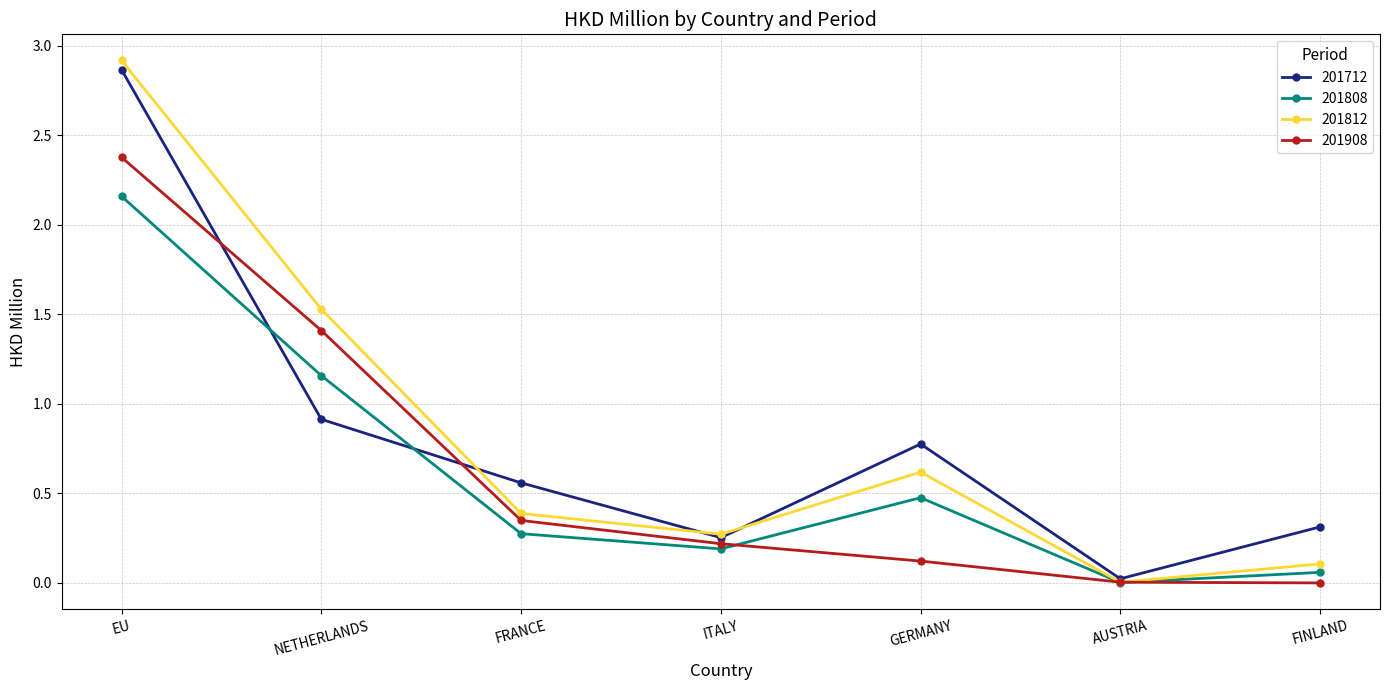

At which label is 201712 closest to 1?

NETHERLANDS